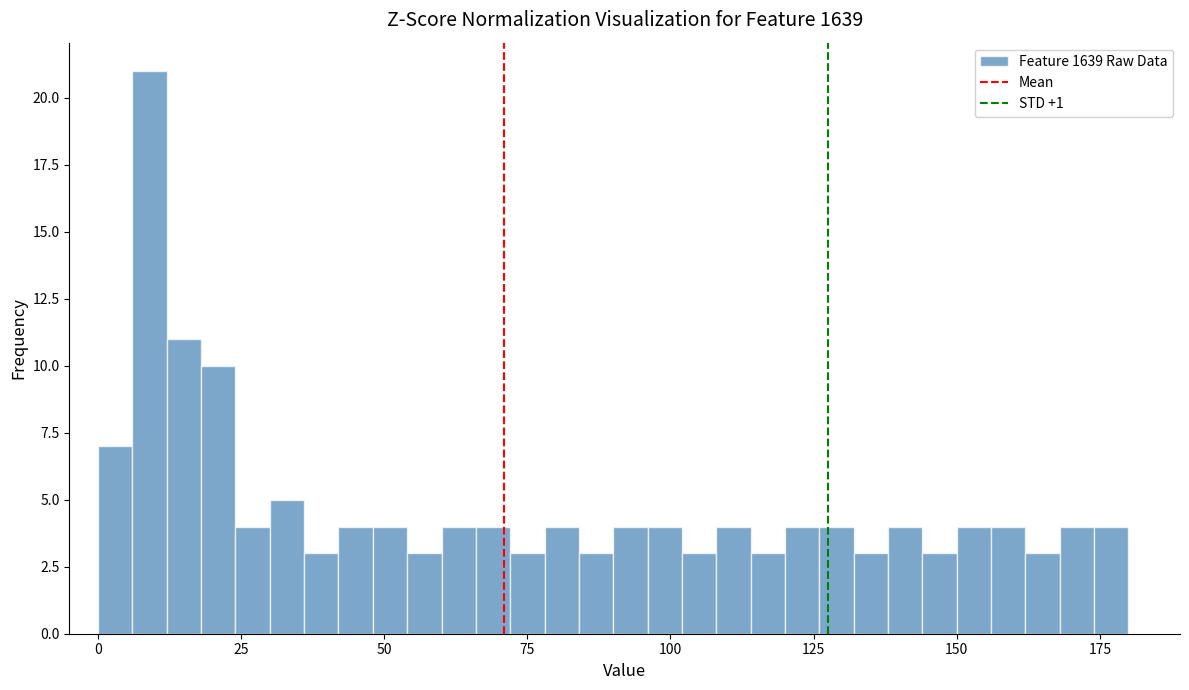

Read against the x-axis, roughly where is the centre of the tallest bar?

10